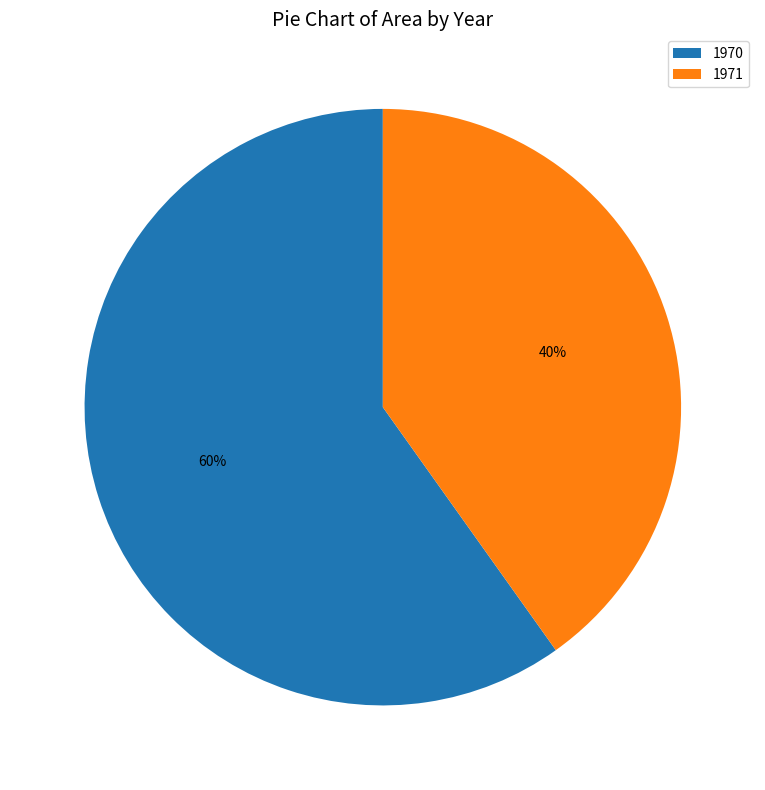

What is the smallest slice in the pie chart?

1971